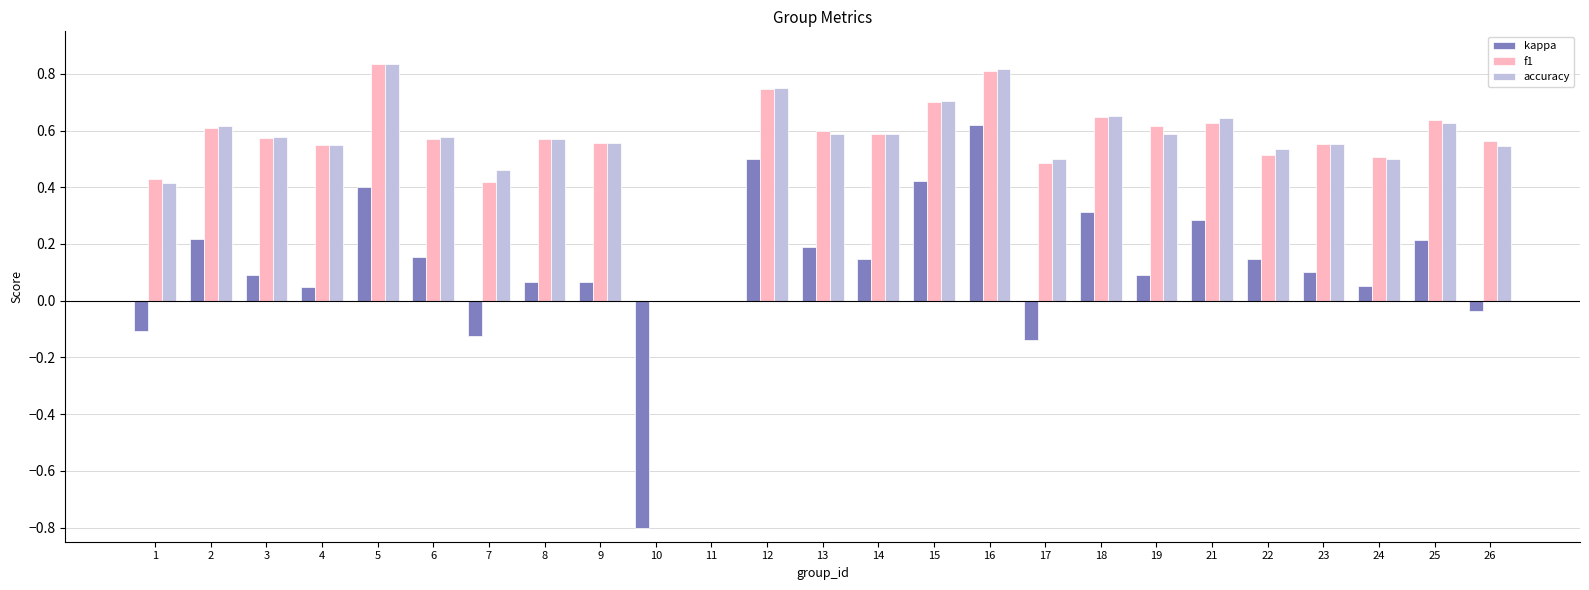

At which category is the sum across all series the highest?

16